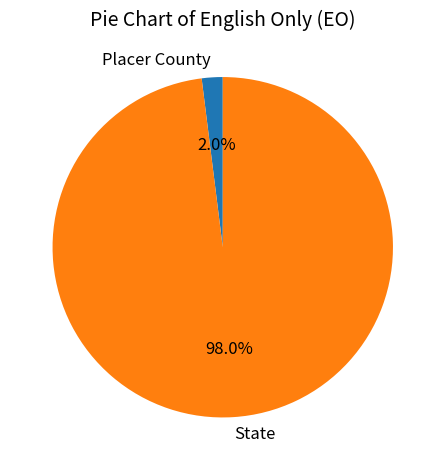

What percentage is the State slice, to the nearest percent?

98%